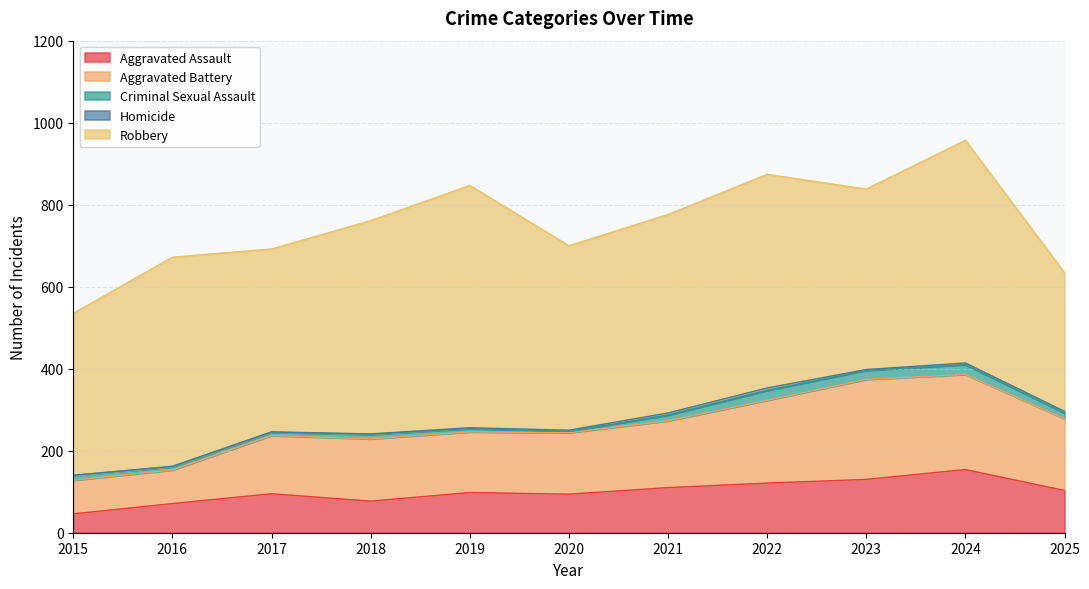

Reading right to left, what are all the values shown in this chart?

Aggravated Assault: 103	154	130	121	110	94	98	77	95	71	46
Aggravated Battery: 175	232	244	202	163	150	148	152	142	82	82
Criminal Sexual Assault: 14	24	22	24	14	3	8	11	8	8	12
Homicide: 4	4	2	6	5	3	2	1	1	1	0
Robbery: 338	543	440	521	484	450	591	520	446	510	395